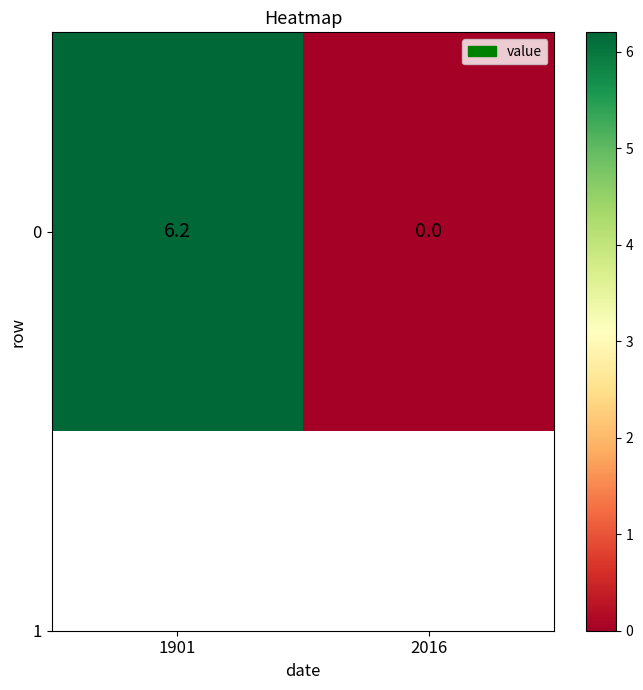

Which label corresponds to the largest value in the chart?

1901